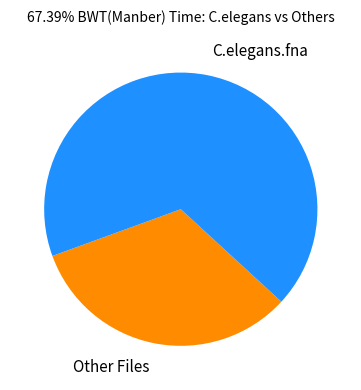

Is there a majority slice in this chart?

Yes